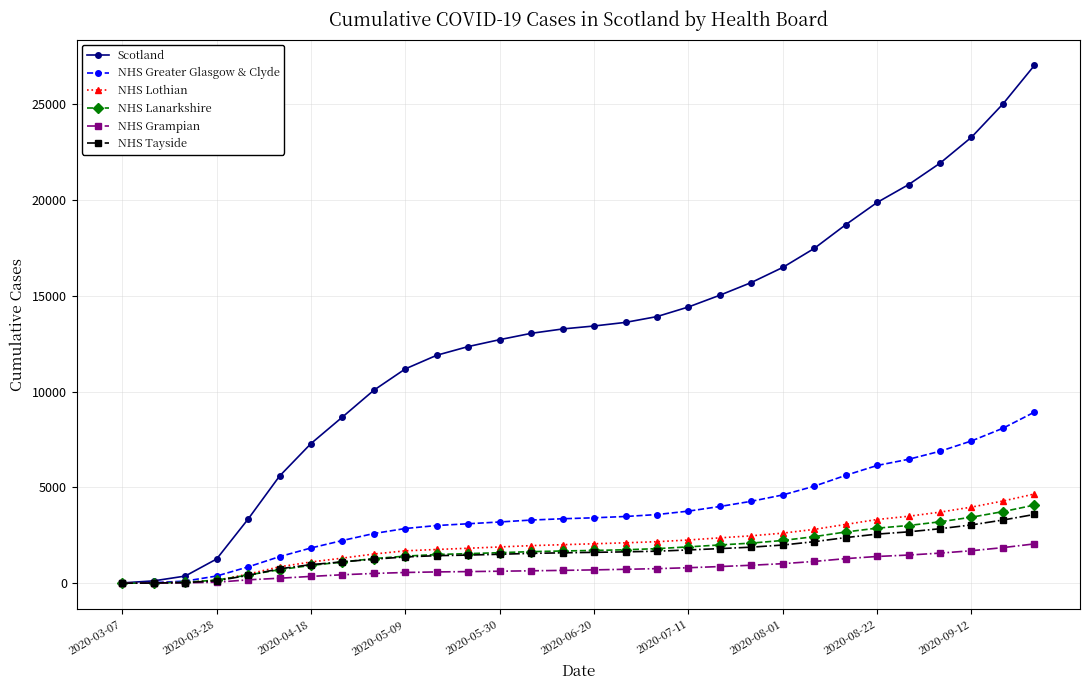

What is the greatest value displayed?

27019